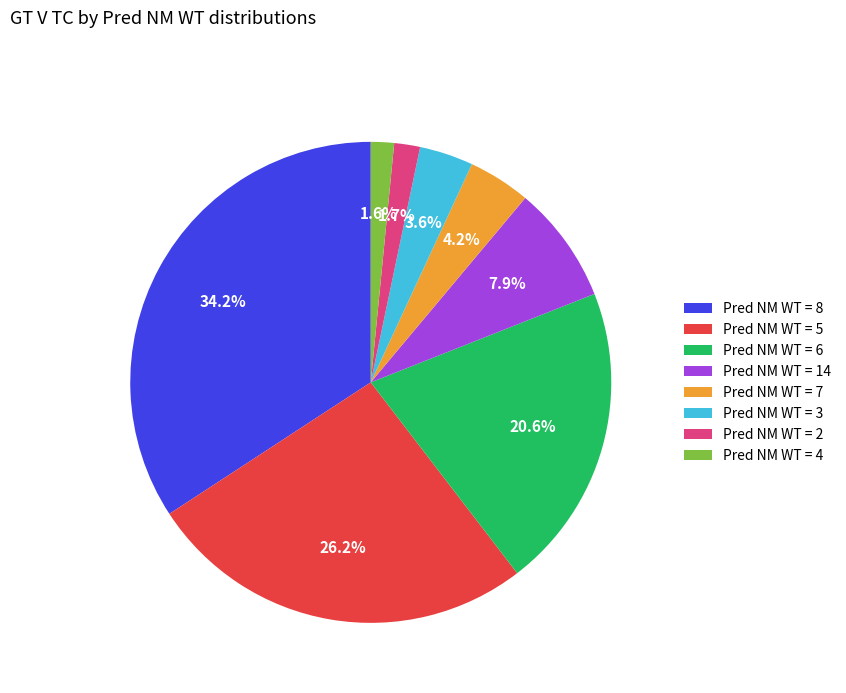

How much of the chart is everything except Pred NM WT = 5?

73.8%